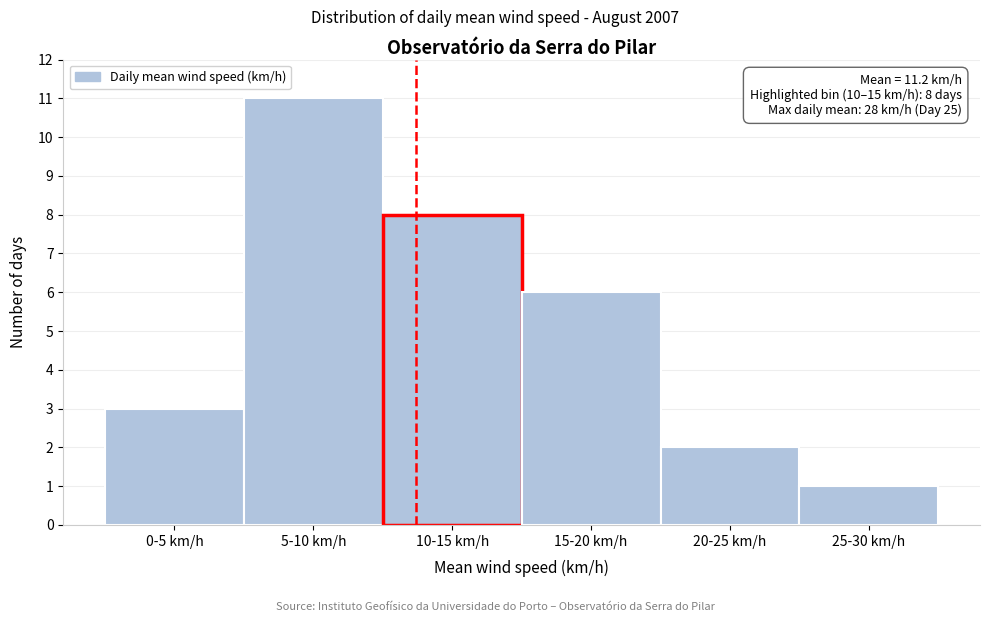

Reading left to right, list all the values displayed in this chart.

3	11	8	6	2	1